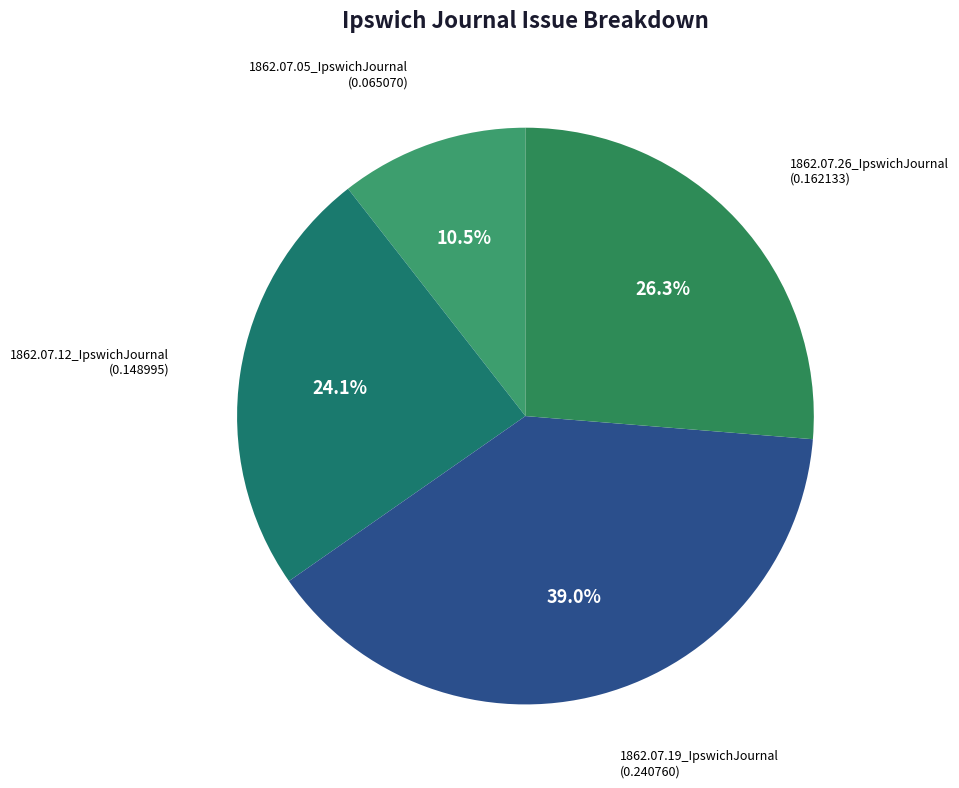

Combined, do 1862.07.19_IpswichJournal and 1862.07.26_IpswichJournal account for over 50%?

Yes